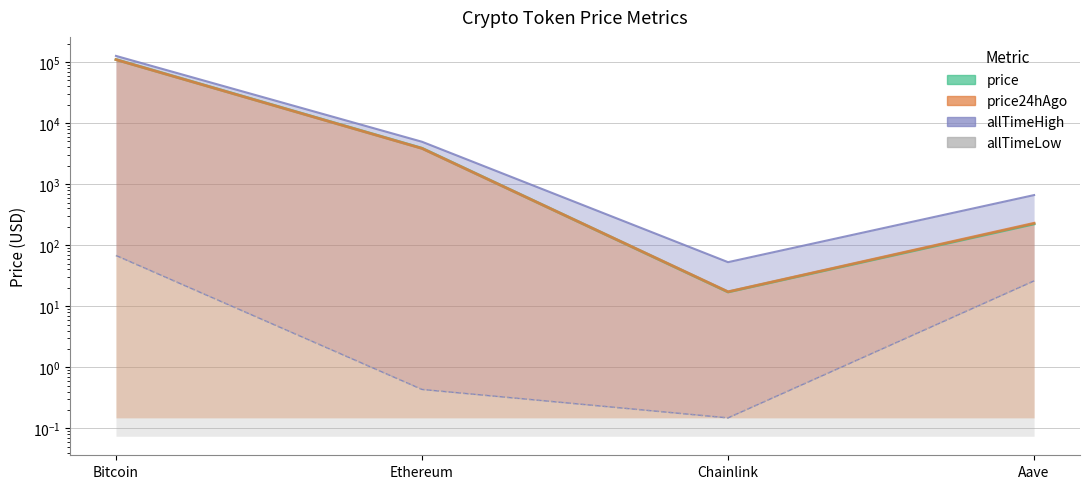

What is the label of the 1st point from the right?

Aave